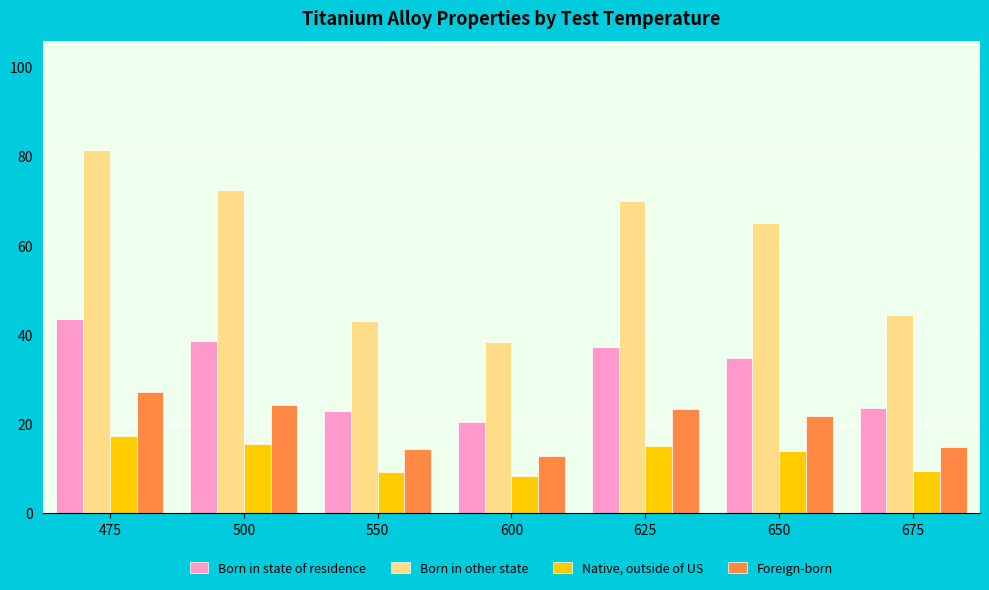

How many bars are there in each group?

4